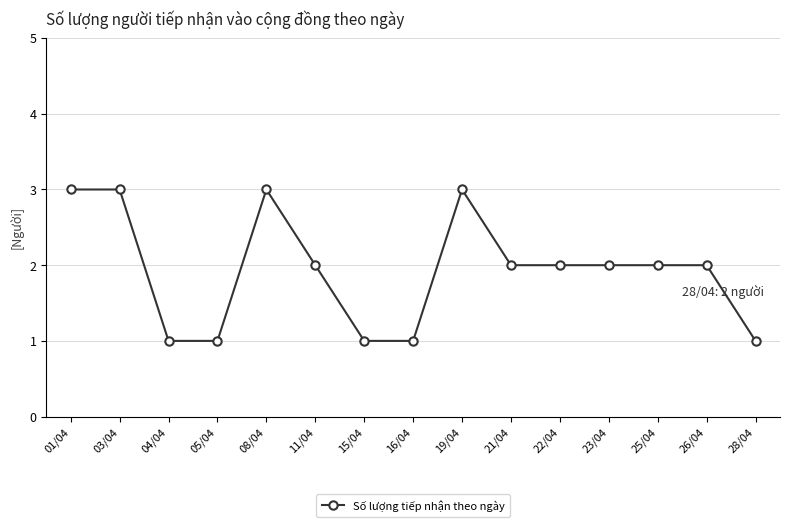

What is the value of the 13th point from the left?

2